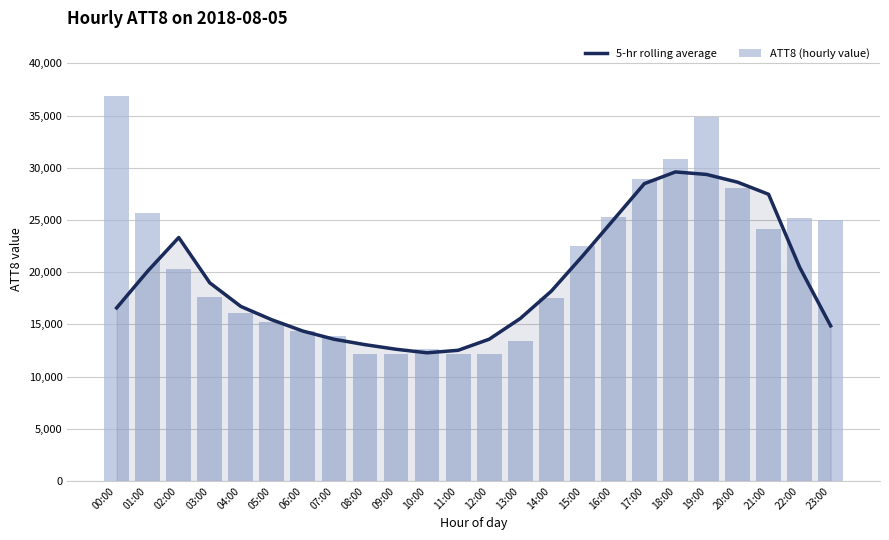

Rank the categories by 5-hr rolling average value from highest to lowest.

18:00, 19:00, 20:00, 17:00, 21:00, 16:00, 02:00, 15:00, 22:00, 01:00, 03:00, 14:00, 04:00, 00:00, 13:00, 05:00, 23:00, 06:00, 07:00, 12:00, 08:00, 09:00, 11:00, 10:00